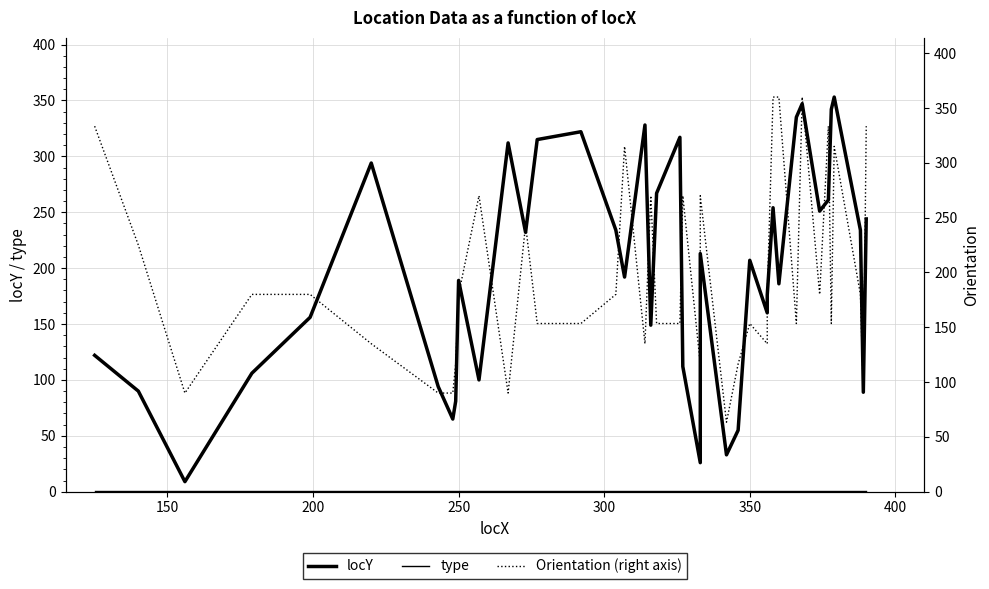

How many data points does each series have?

40